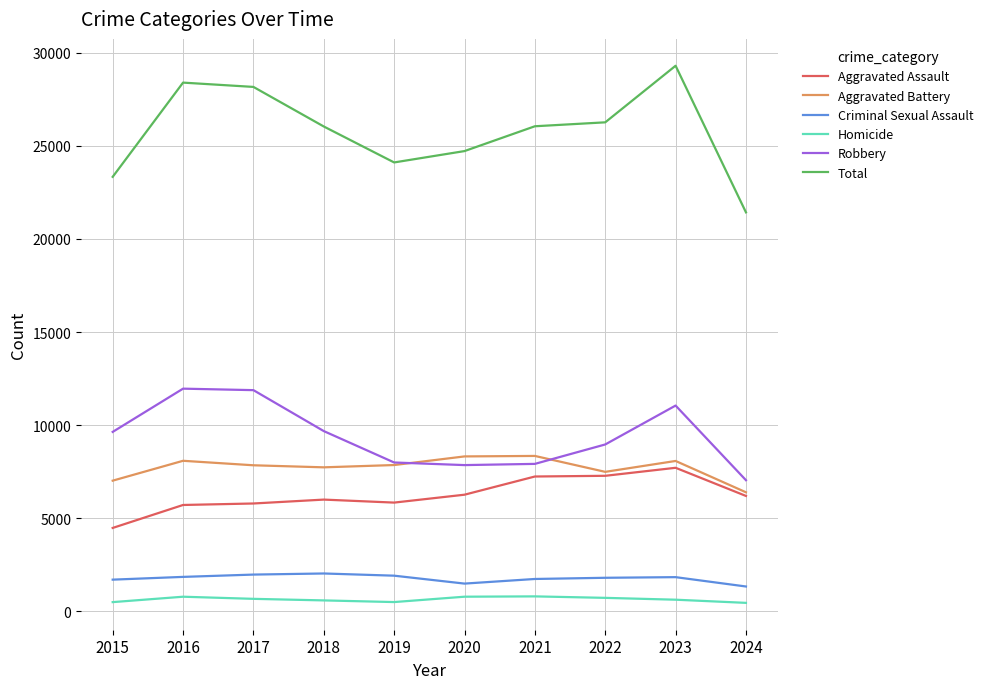

Does the chart display data point markers on the line(s)?

No